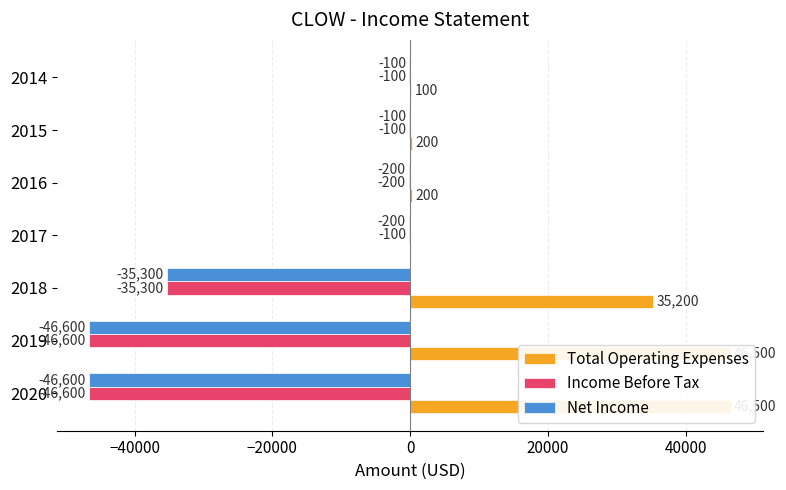

How many values in Total Operating Expenses are above zero?

6